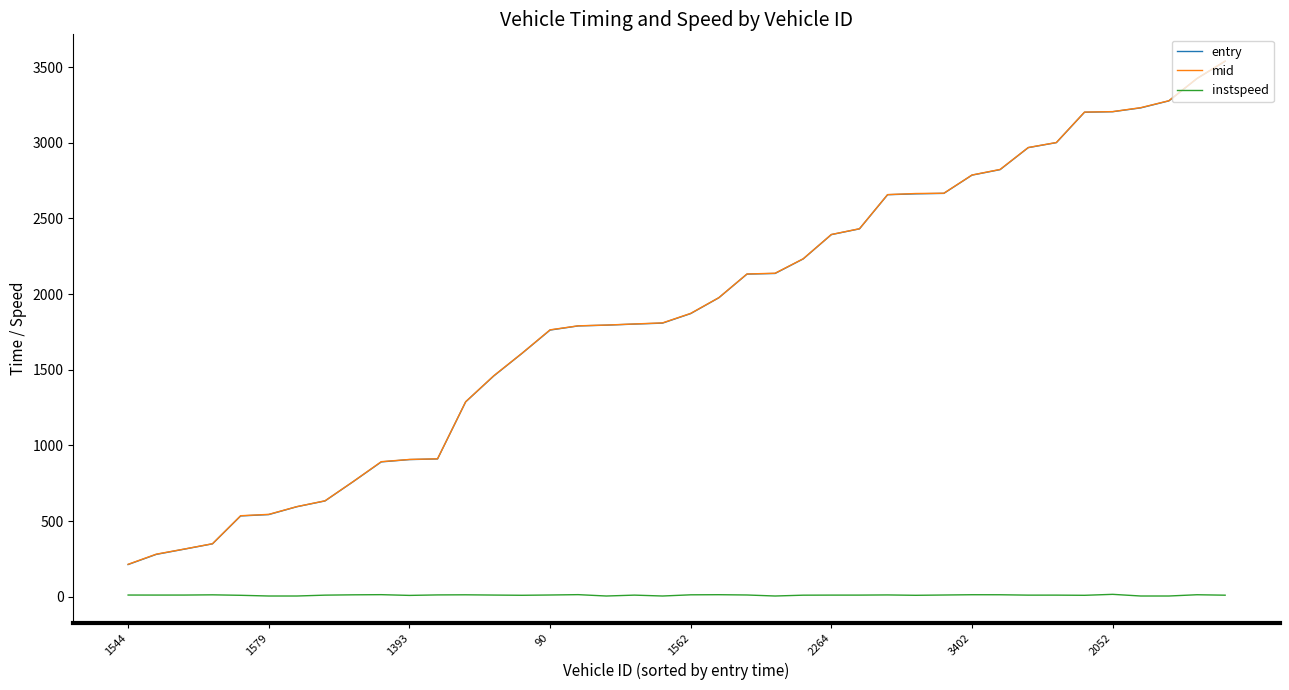

What is the greatest value displayed?

3539.2